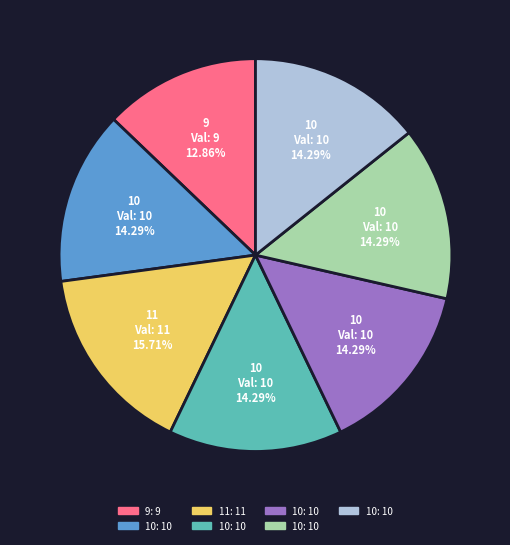

Does any single category account for the majority?

No